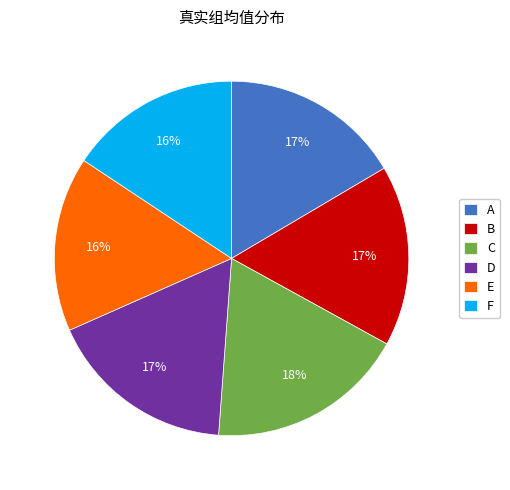

Is there any slice that represents more than half of the pie?

No